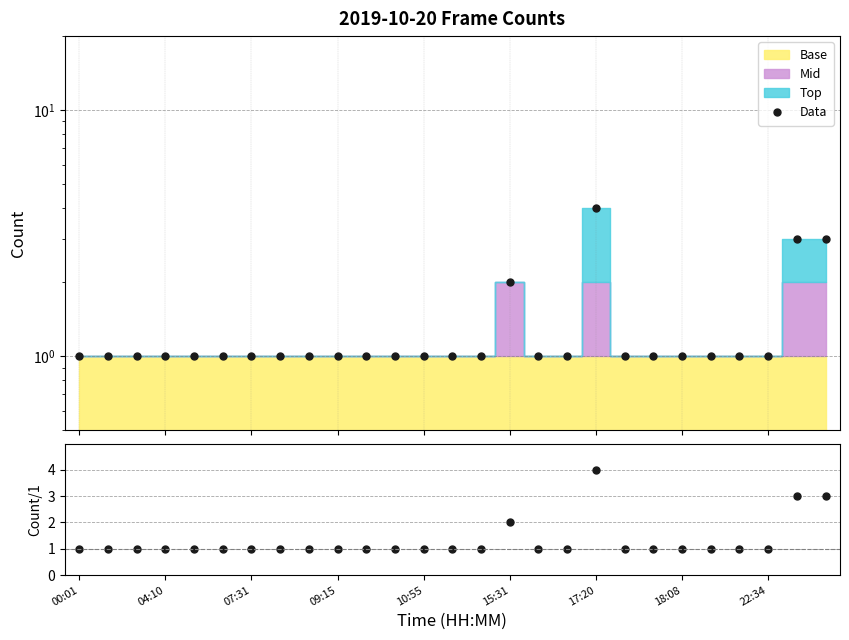

What is the greatest value displayed?

4